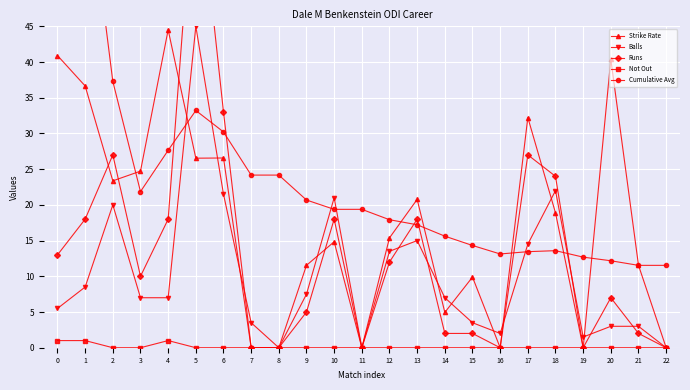

The value of Runs at 16 is 0.0. True or false?

True